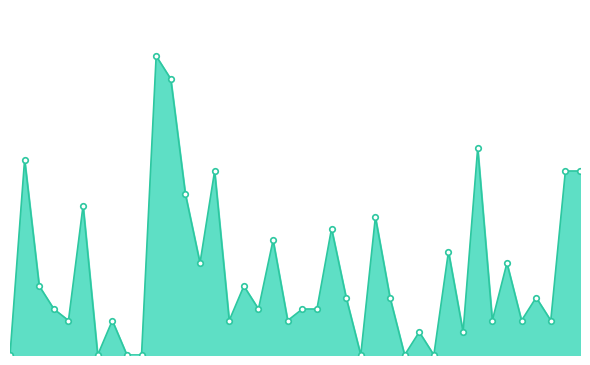

Does the chart have visible grid lines?

No